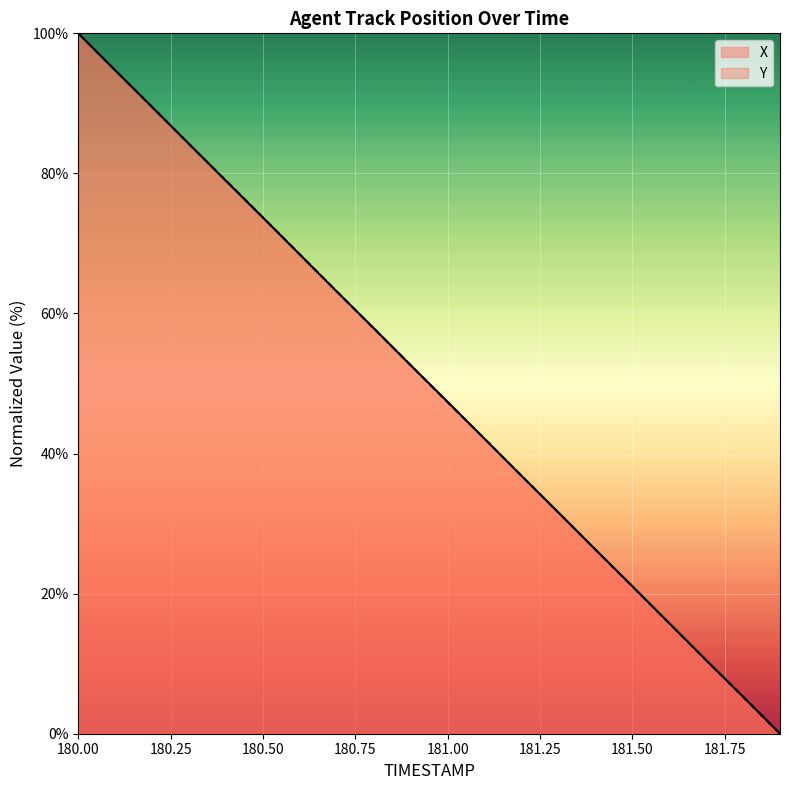

Where does the Y series first go above 52?

180.00